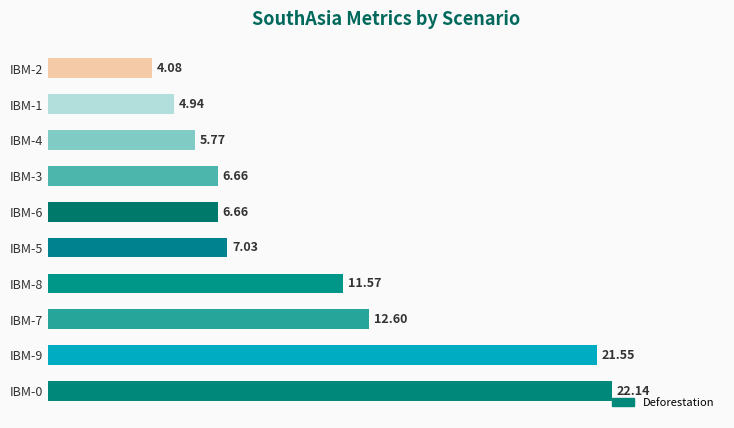

What is the difference between the maximum and minimum values?

18.1